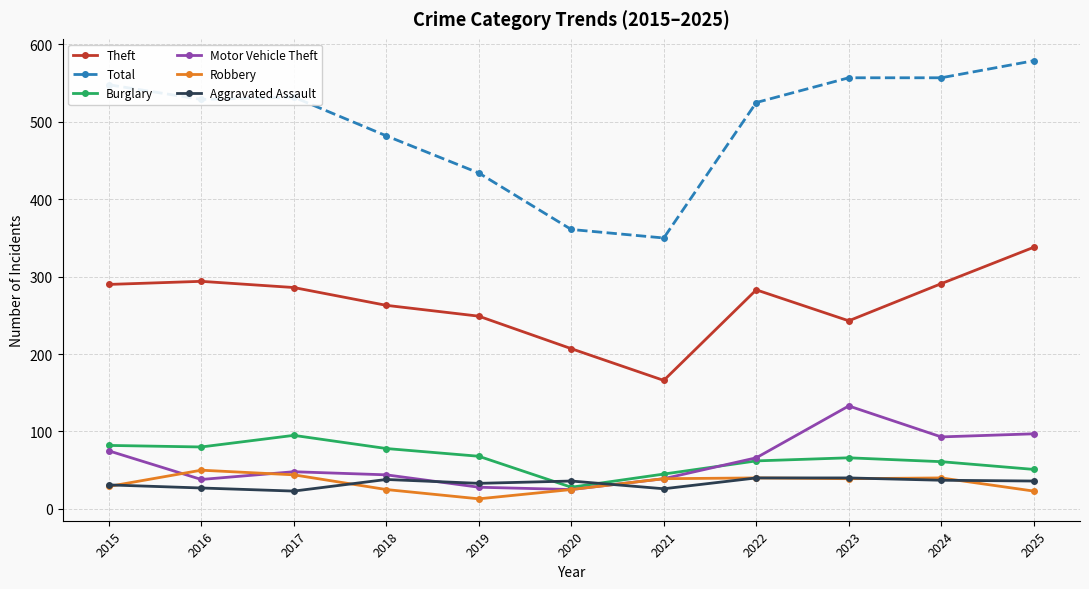

True or false: Motor Vehicle Theft has more than 0 interior local peaks.

True